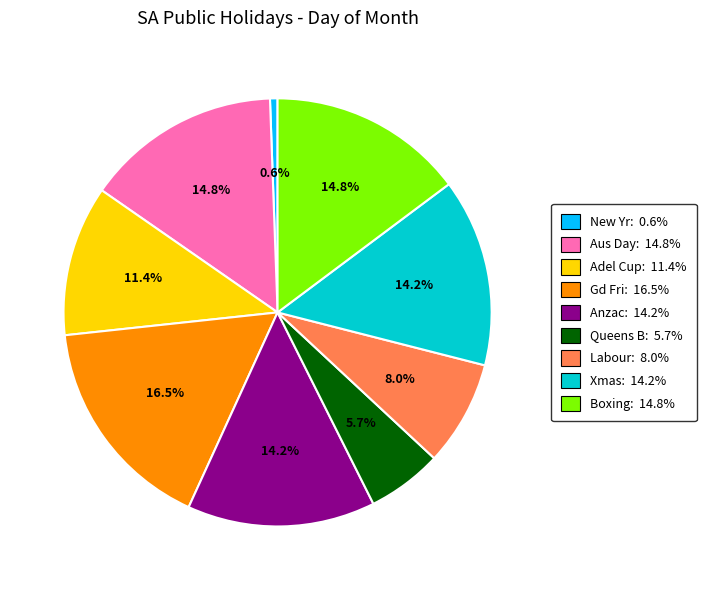

Which has a higher value, Adel Cup: 11.4% or Queens B: 5.7%?

Adel Cup: 11.4%